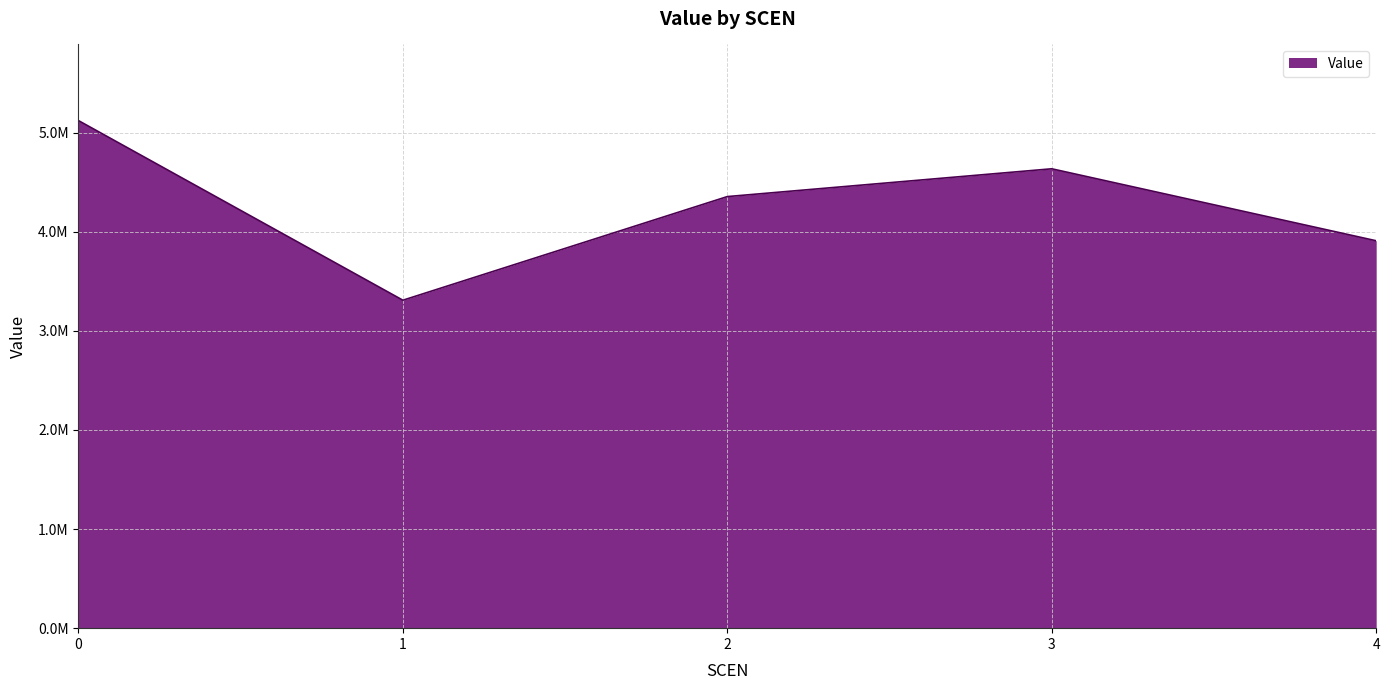

Which category has the lowest value across all series?

1